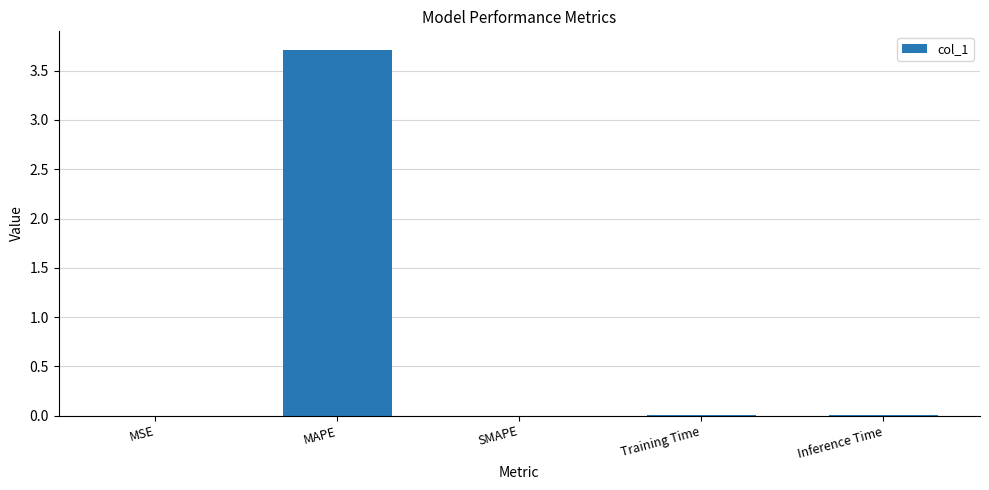

What is the maximum value shown in the chart?

3.7